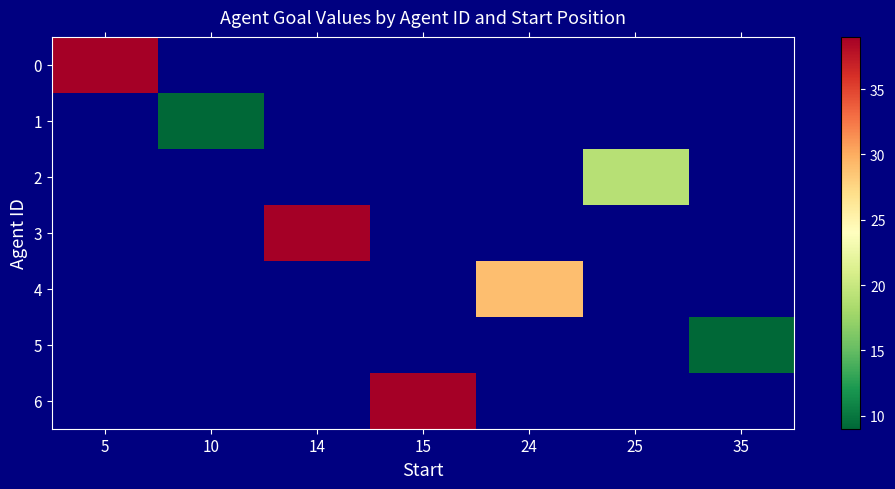

Between 5 and 15, which is larger?

15